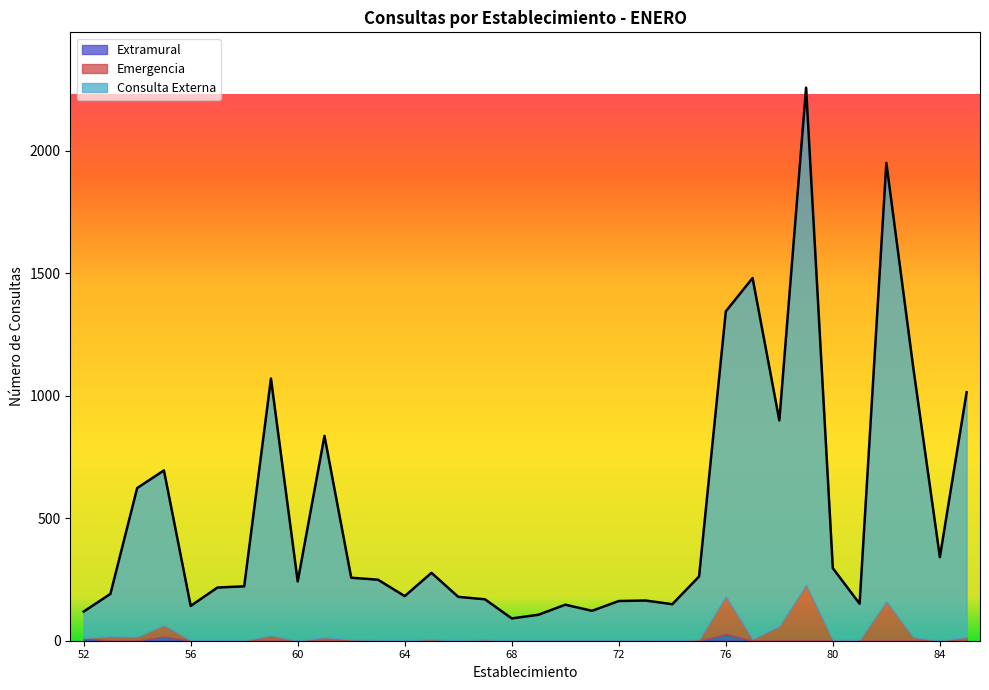

What is the average value of the Extramural series?

2